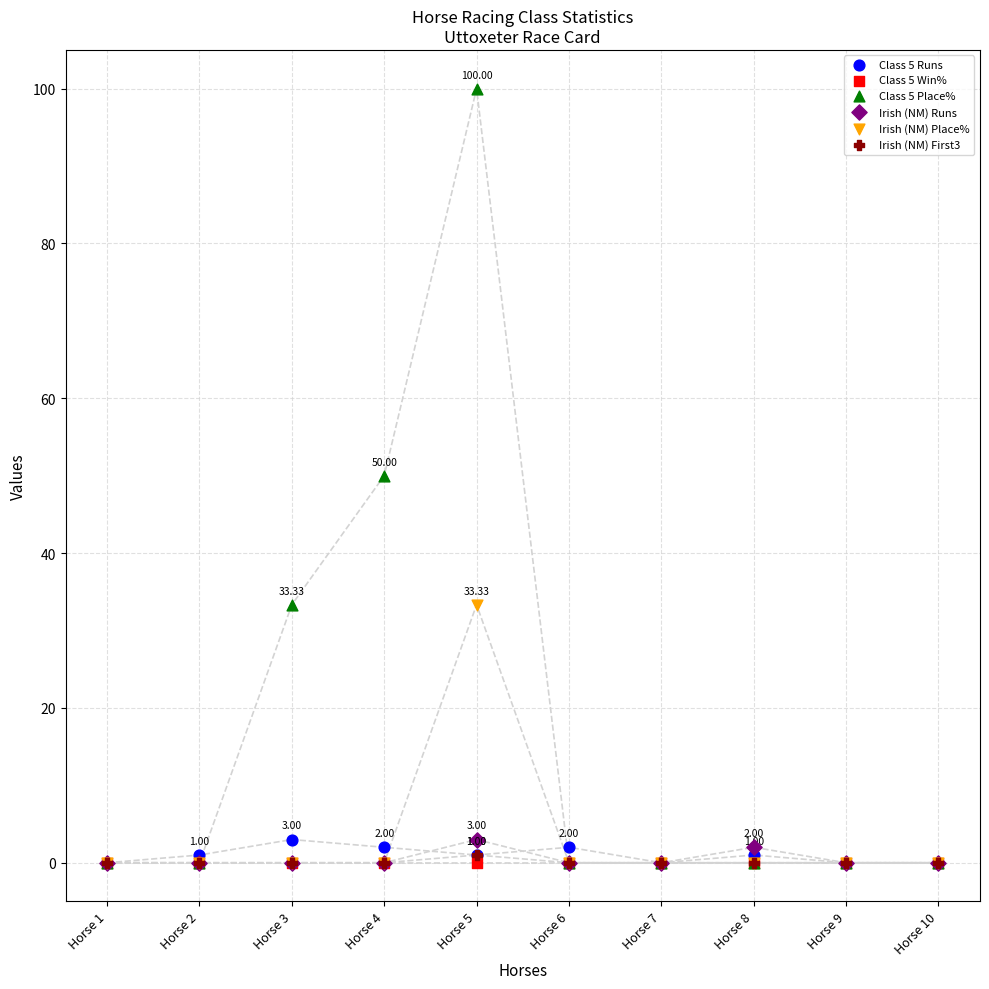

What are all the series names shown in the legend?

Class 5 Runs, Class 5 Win%, Class 5 Place%, Irish (NM) Runs, Irish (NM) Place%, Irish (NM) First3